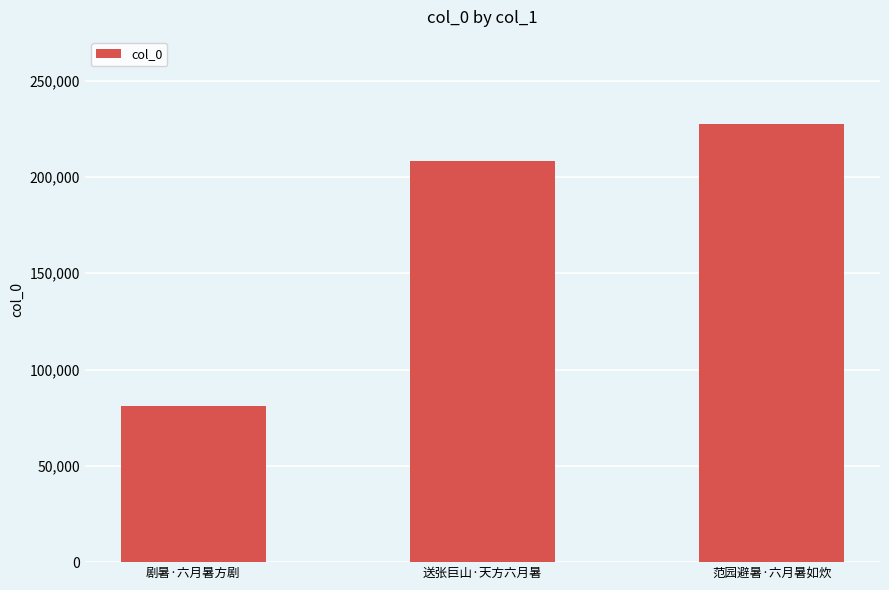

What is the value of the 1st bar from the left?

80901